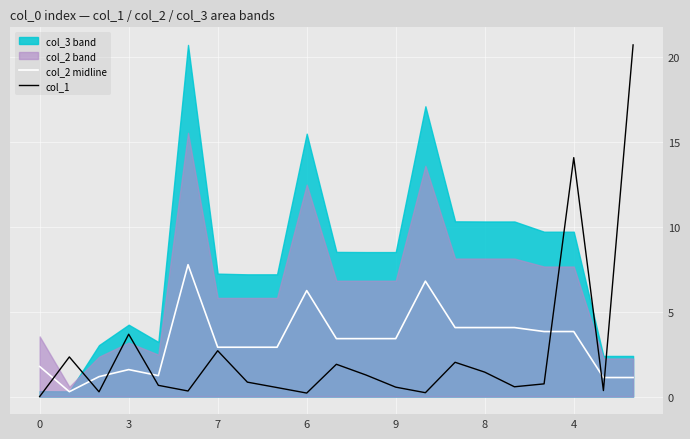

How many values in col_1 are above zero?

20